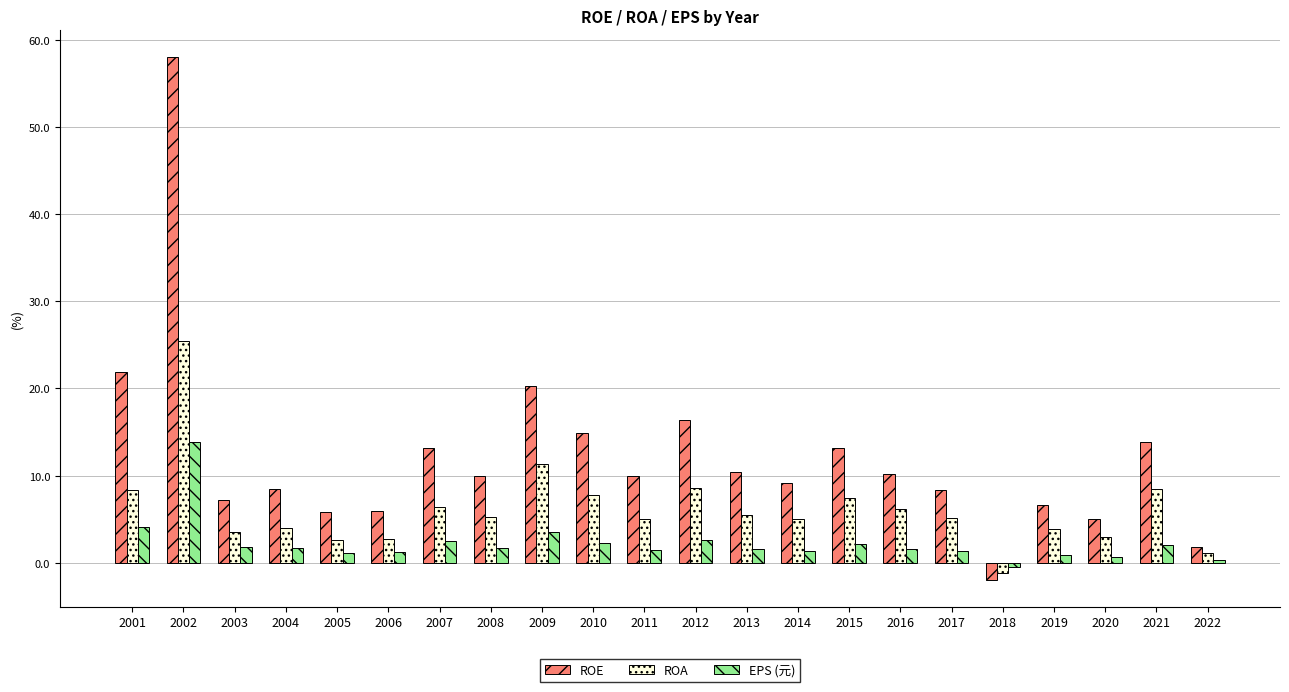

What is the greatest value displayed?

58.1